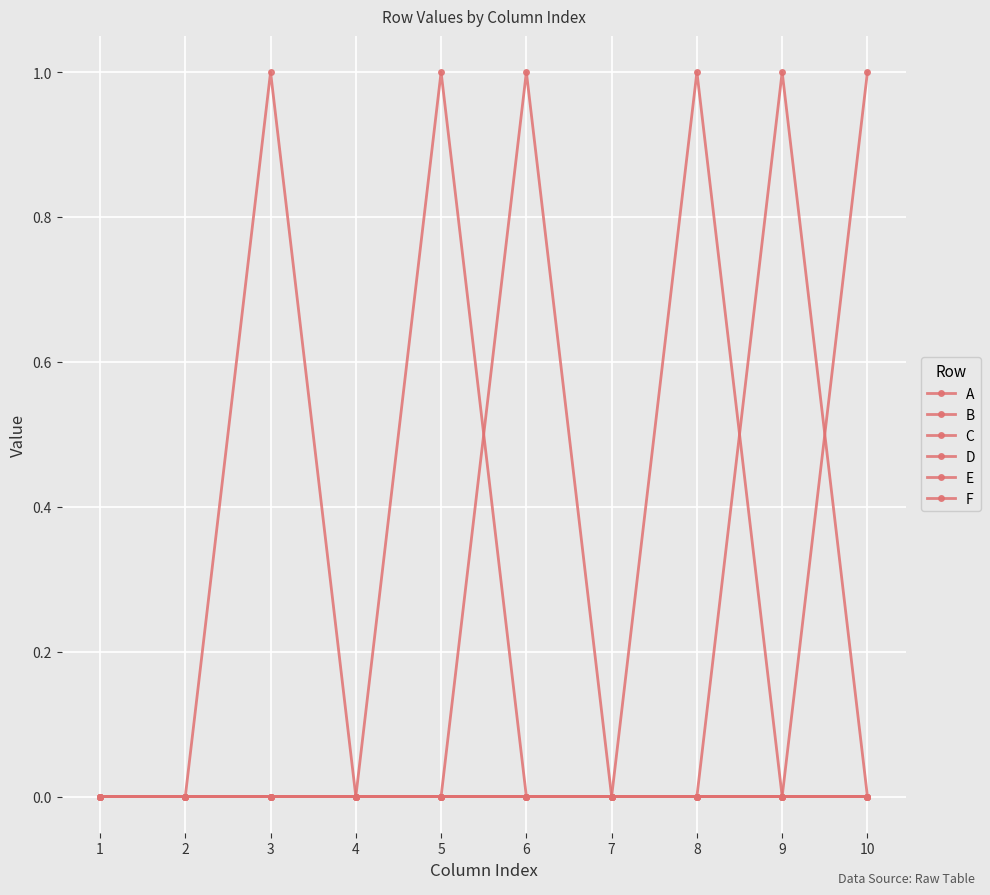

Rank the series at 8 from highest to lowest value.

D, A, B, C, E, F